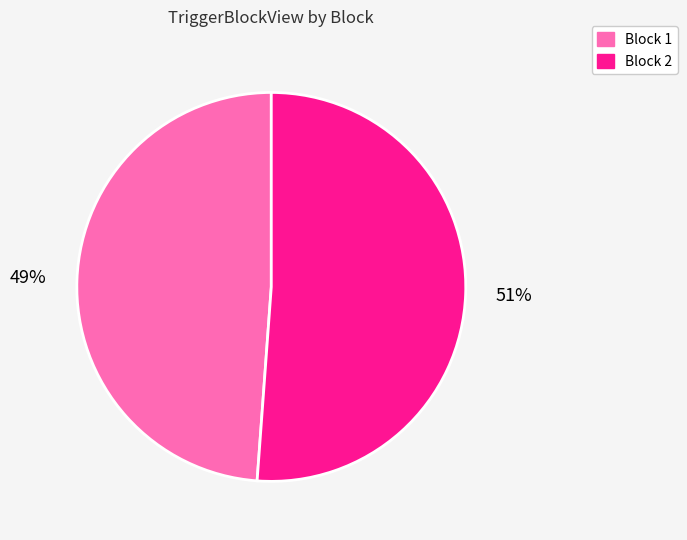

Is it true that Block 2 is 43% of the pie?

False